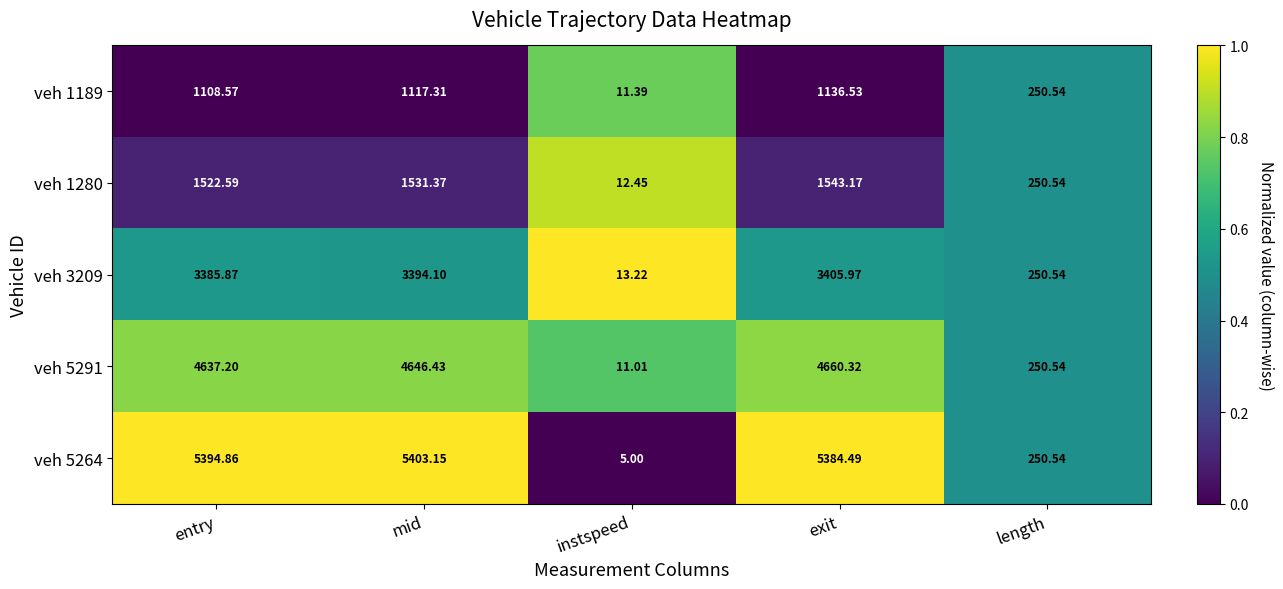

Rank the categories by veh 1280 value from lowest to highest.

instspeed, length, entry, mid, exit